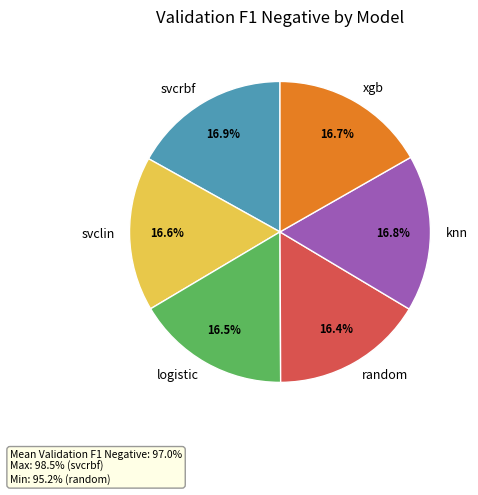

True or false: knn accounts for 5% of the total.

False